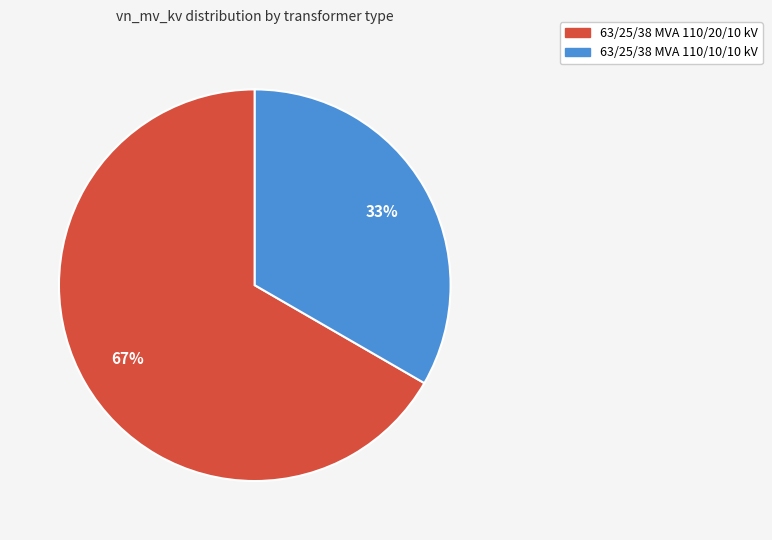

Is there a majority slice in this chart?

Yes